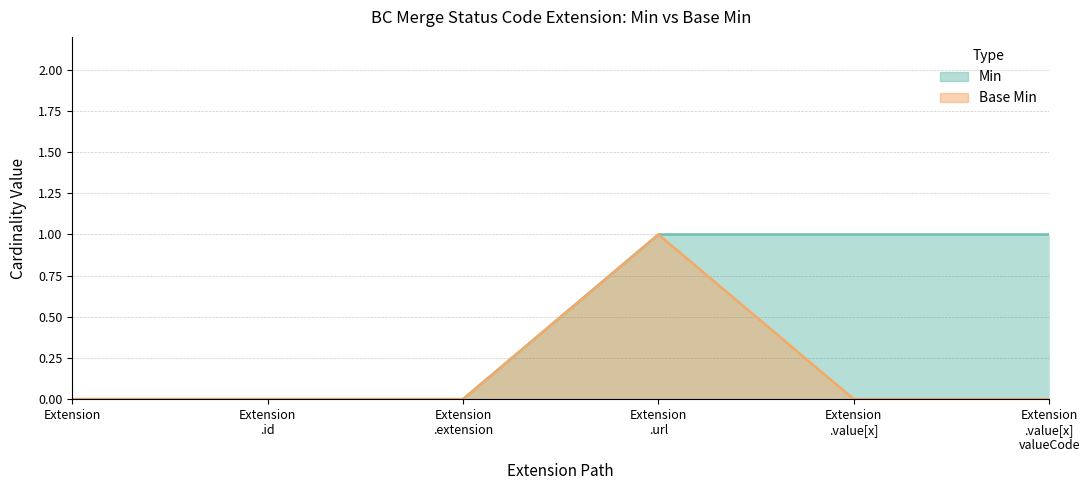

Reading left to right, what are all the values shown in this chart?

Min: Extension=0	Extension
.id=0	Extension
.extension=0	Extension
.url=1	Extension
.value[x]=1	Extension
.value[x]
valueCode=1
Base Min: Extension=0	Extension
.id=0	Extension
.extension=0	Extension
.url=1	Extension
.value[x]=0	Extension
.value[x]
valueCode=0